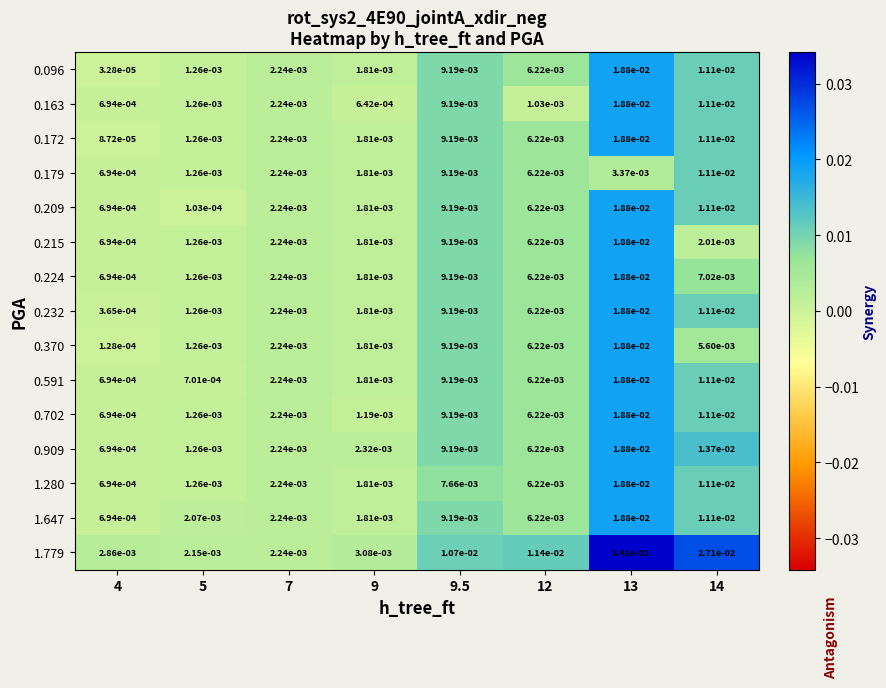

Is the value of 0.209 at 14 greater than the value of 0.370 at 9.5?

Yes